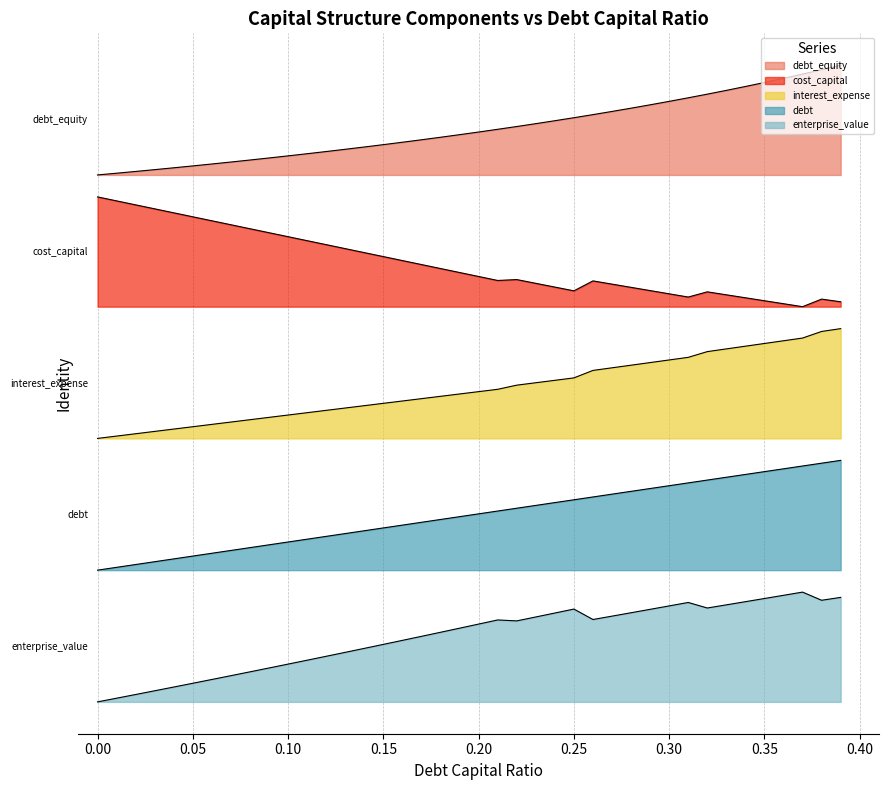

How many categories are shown in the chart?

40